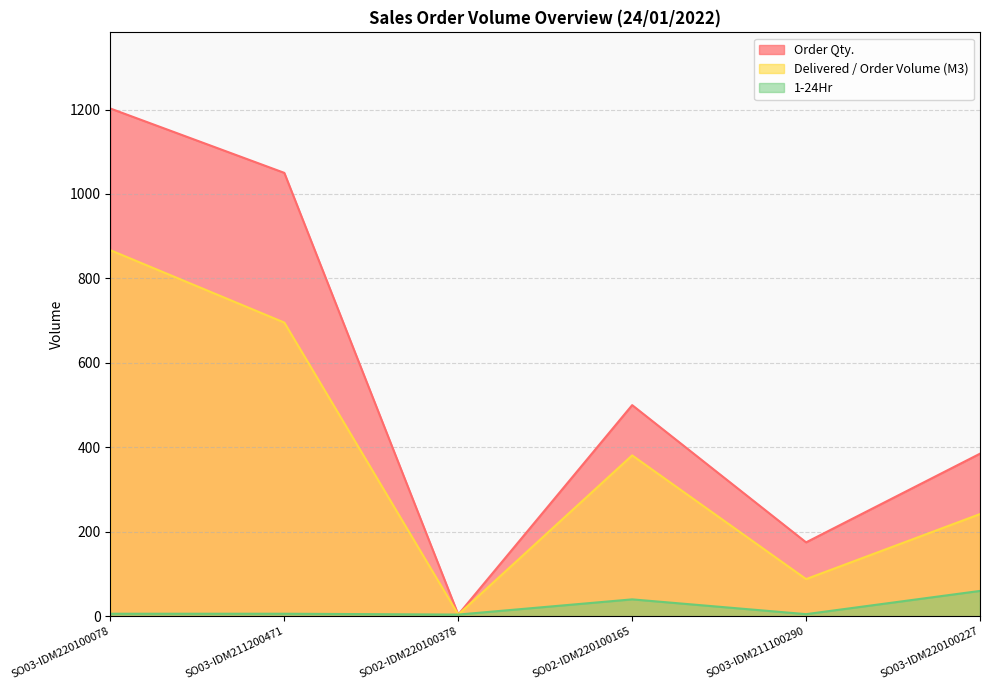

At which label is Order Qty. closest to 603?

SO02-IDM220100165